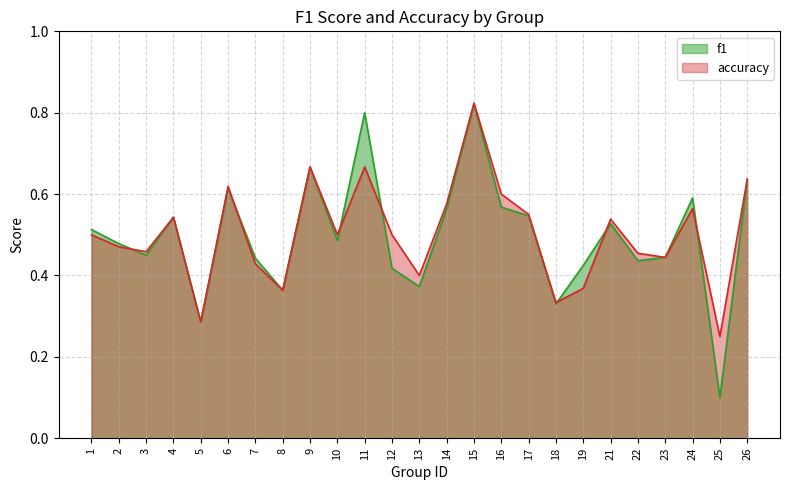

What is the greatest value displayed?

0.8